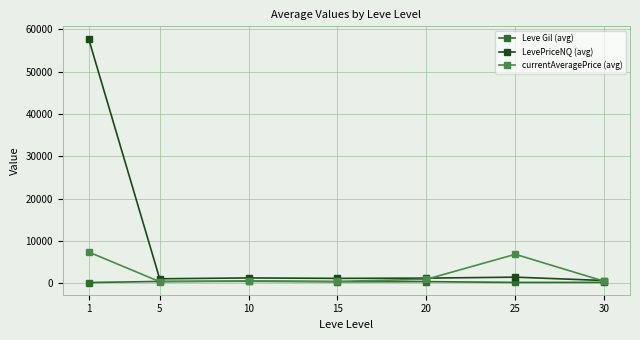

The value of currentAveragePrice (avg) at 25 is 3516.0. True or false?

False